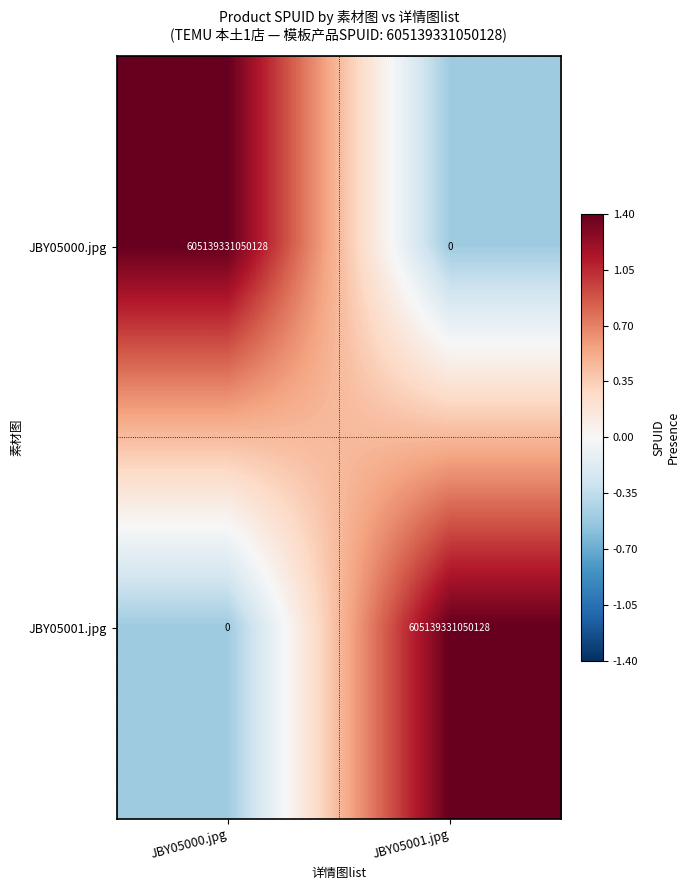

Rank the categories by JBY05001.jpg value from highest to lowest.

JBY05001.jpg, JBY05000.jpg